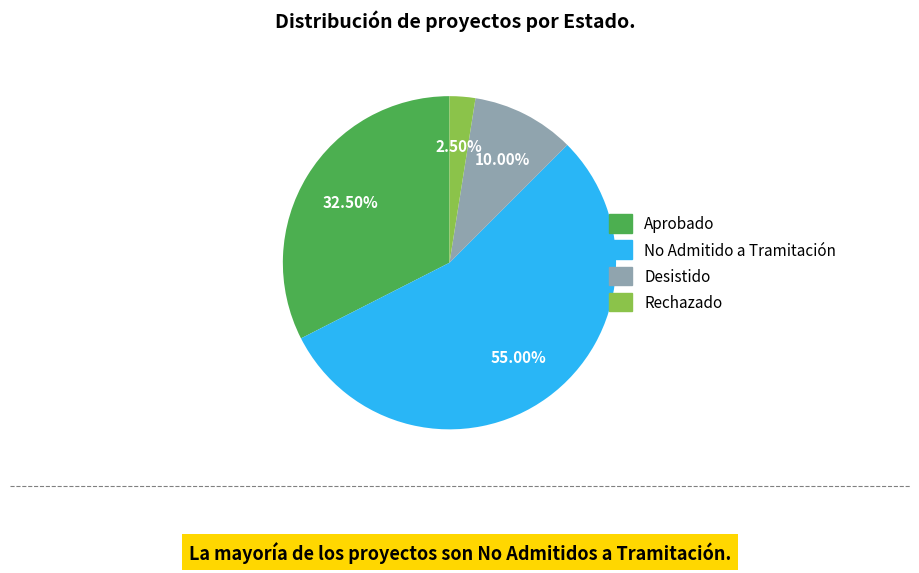

Is the sum of Desistido and Rechazado greater than half?

No